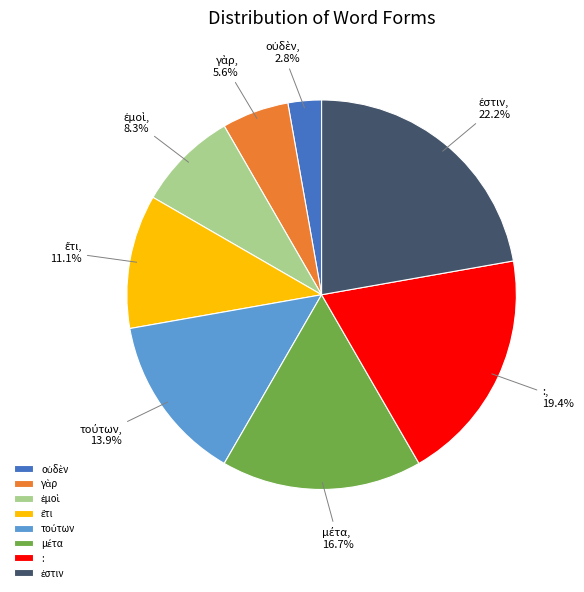

Is there a majority slice in this chart?

No